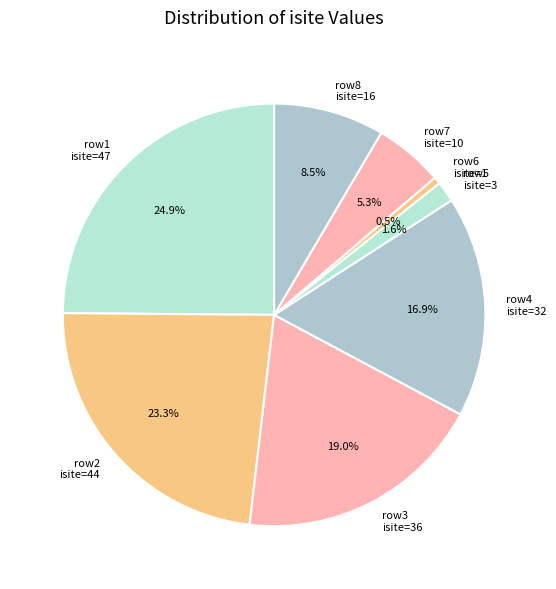

Which has a higher value, row7 isite=10 or row6 isite=1?

row7 isite=10